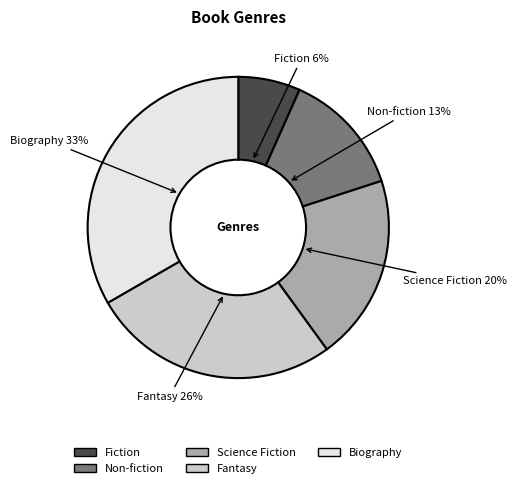

To the nearest percent, what is the difference between the Fantasy and Biography slice percentages?

7%